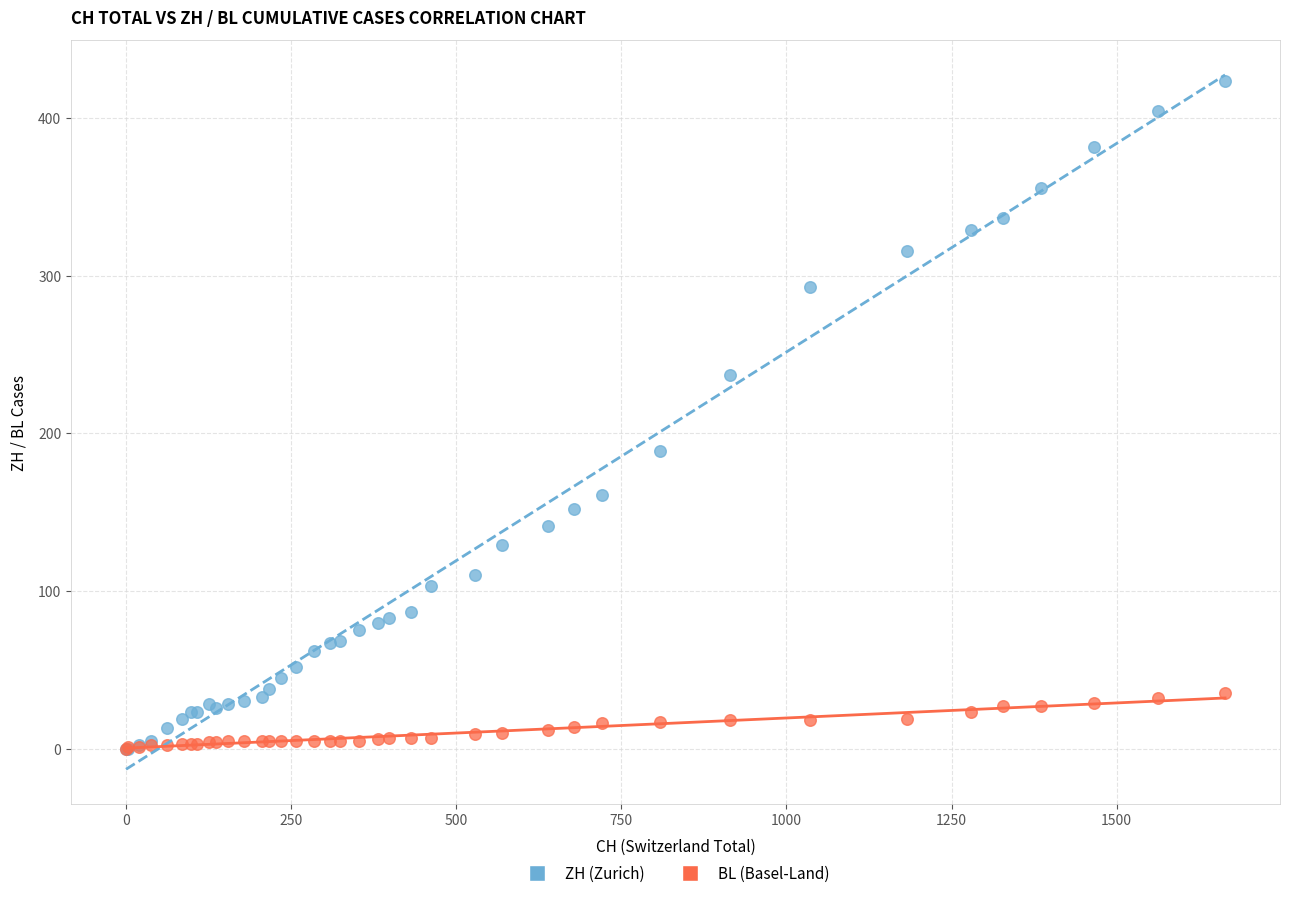

Which series has the largest Y range (max minus min)?

ZH (Zurich)